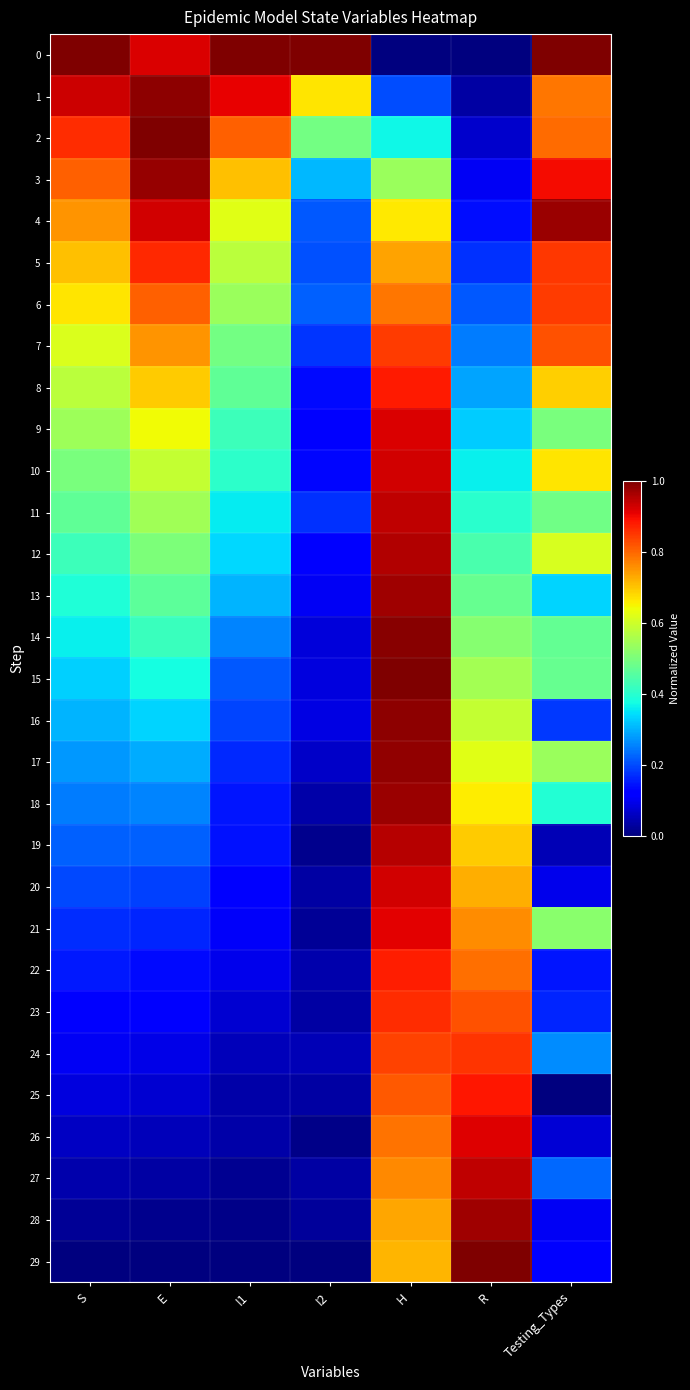

At how many categories does at least one series exceed 0?

7